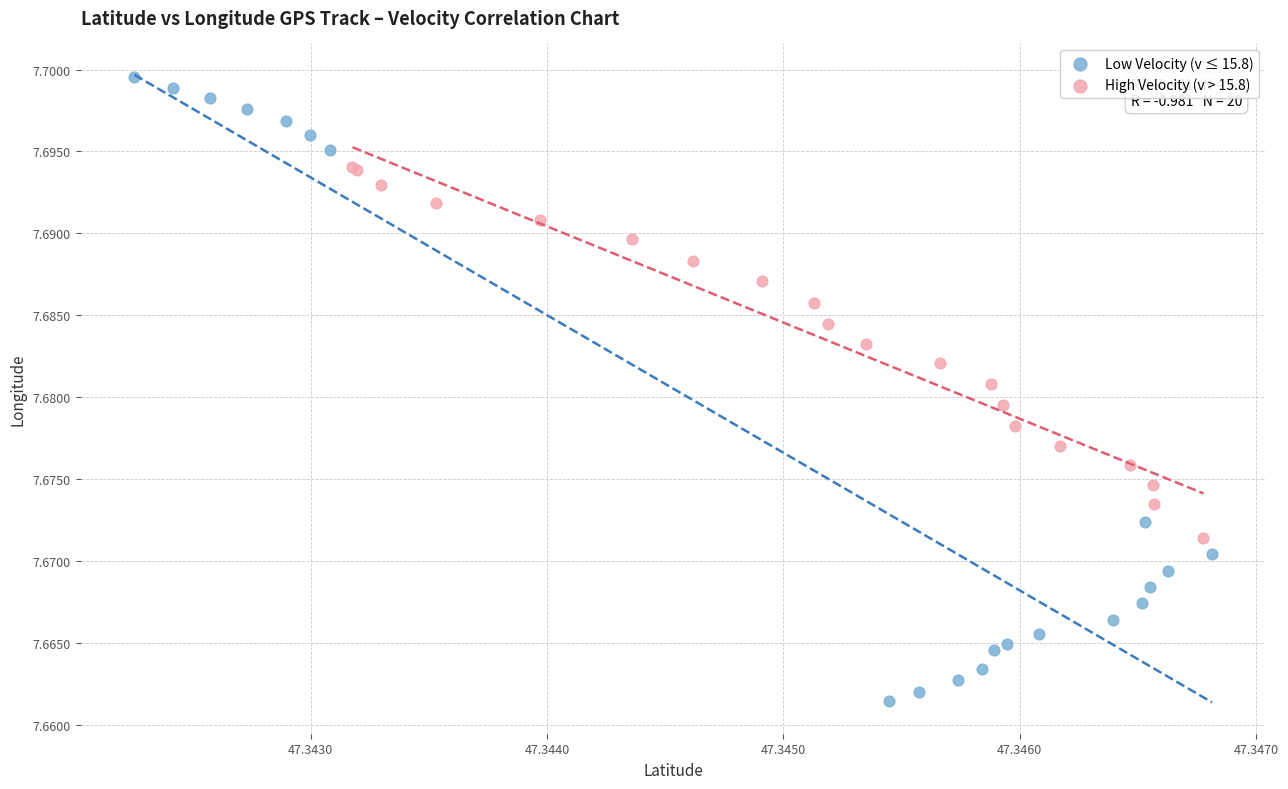

Which series has the widest spread of Y values?

Low Velocity (v ≤ 15.8)